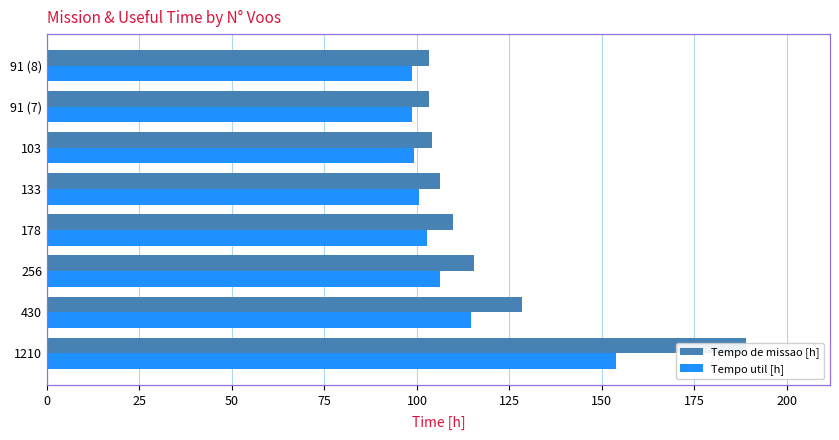

What is the value of the Tempo de missao [h] bar at the 5th from the left?

106.4